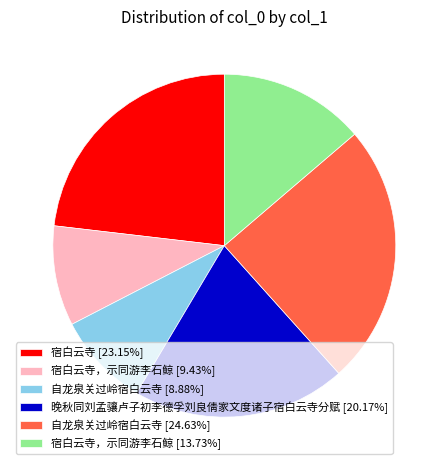

Approximately how many times larger is the value at 宿白云寺，示同游李石鲸 [13.73%] compared to 自龙泉关过岭宿白云寺 [8.88%]?

1.5